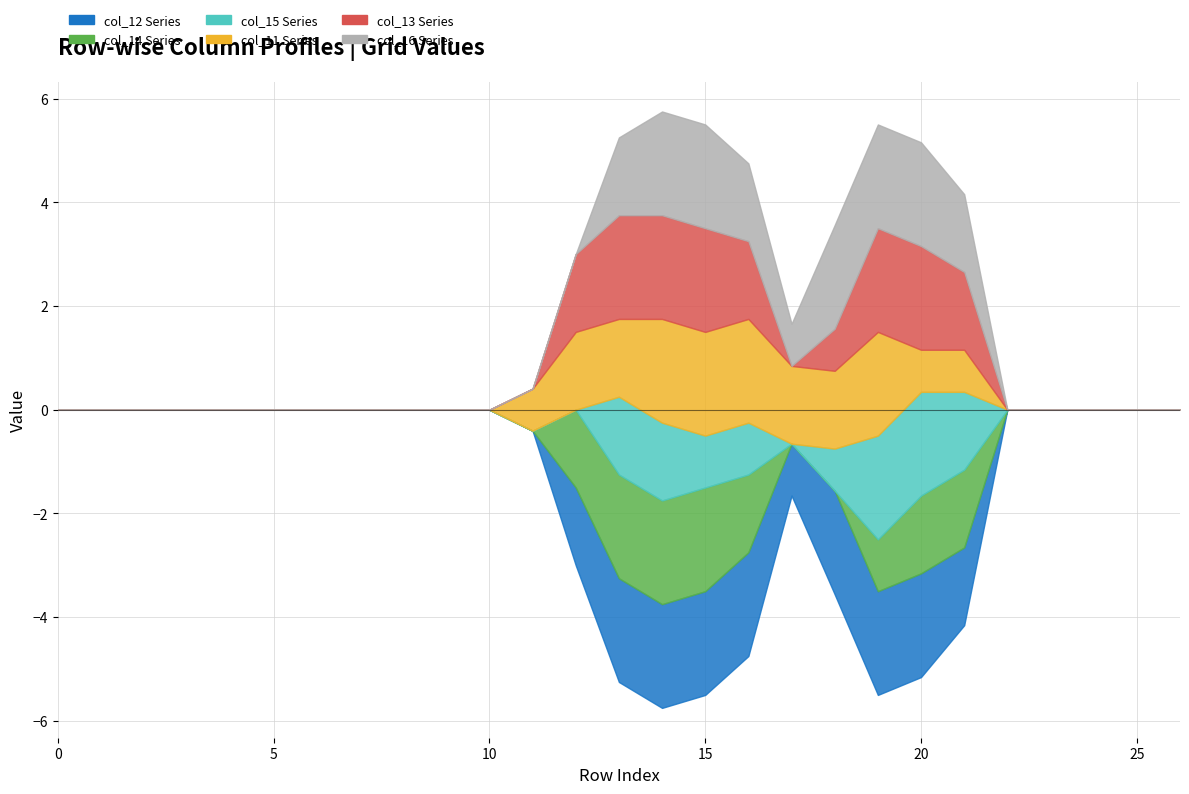

What are all the series names shown in the legend?

col_12, col_14, col_15, col_11, col_13, col_16